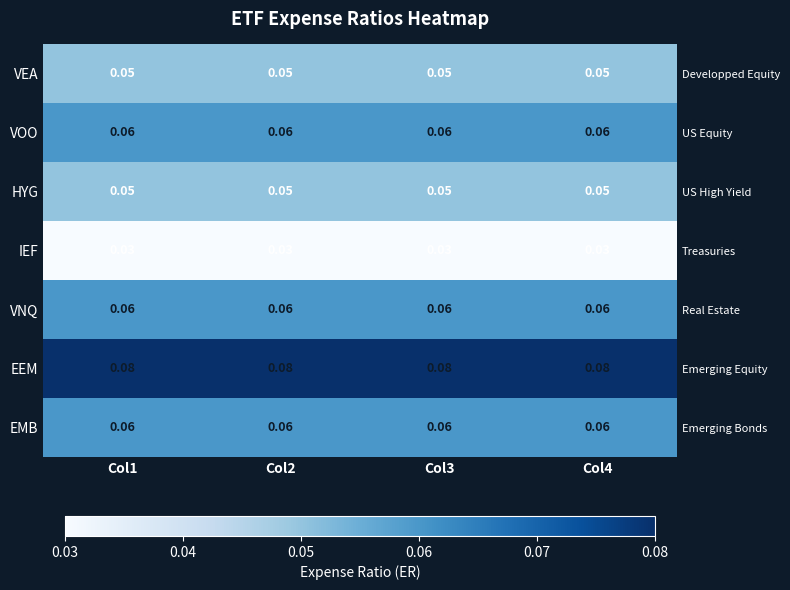

At which label is VEA closest to 0?

Col1